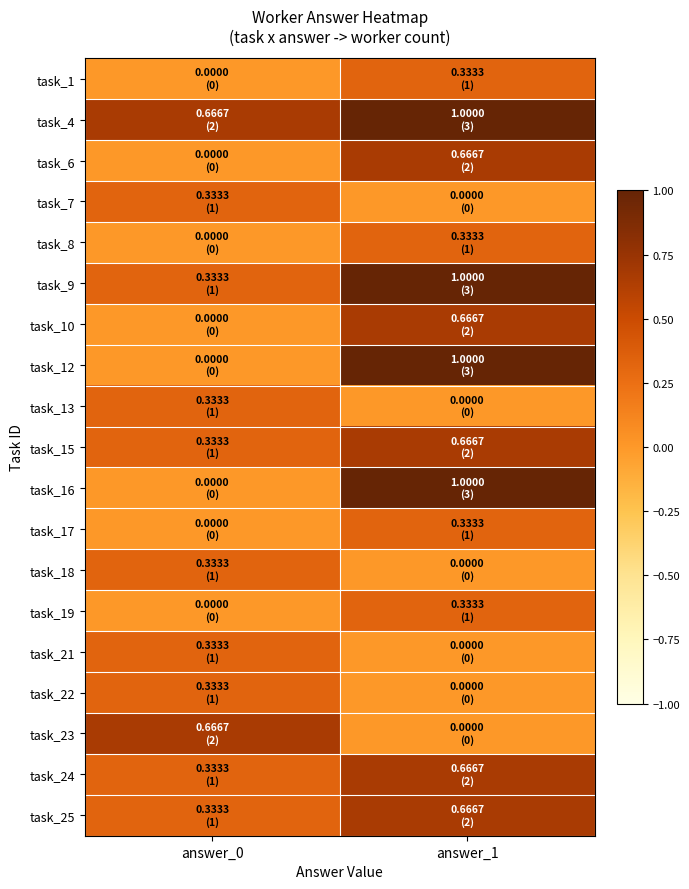

Reading left to right, transcribe all the data shown in this chart.

task_1: answer_0=0.0	answer_1=0.3
task_4: answer_0=0.7	answer_1=1.0
task_6: answer_0=0.0	answer_1=0.7
task_7: answer_0=0.3	answer_1=0.0
task_8: answer_0=0.0	answer_1=0.3
task_9: answer_0=0.3	answer_1=1.0
task_10: answer_0=0.0	answer_1=0.7
task_12: answer_0=0.0	answer_1=1.0
task_13: answer_0=0.3	answer_1=0.0
task_15: answer_0=0.3	answer_1=0.7
task_16: answer_0=0.0	answer_1=1.0
task_17: answer_0=0.0	answer_1=0.3
task_18: answer_0=0.3	answer_1=0.0
task_19: answer_0=0.0	answer_1=0.3
task_21: answer_0=0.3	answer_1=0.0
task_22: answer_0=0.3	answer_1=0.0
task_23: answer_0=0.7	answer_1=0.0
task_24: answer_0=0.3	answer_1=0.7
task_25: answer_0=0.3	answer_1=0.7